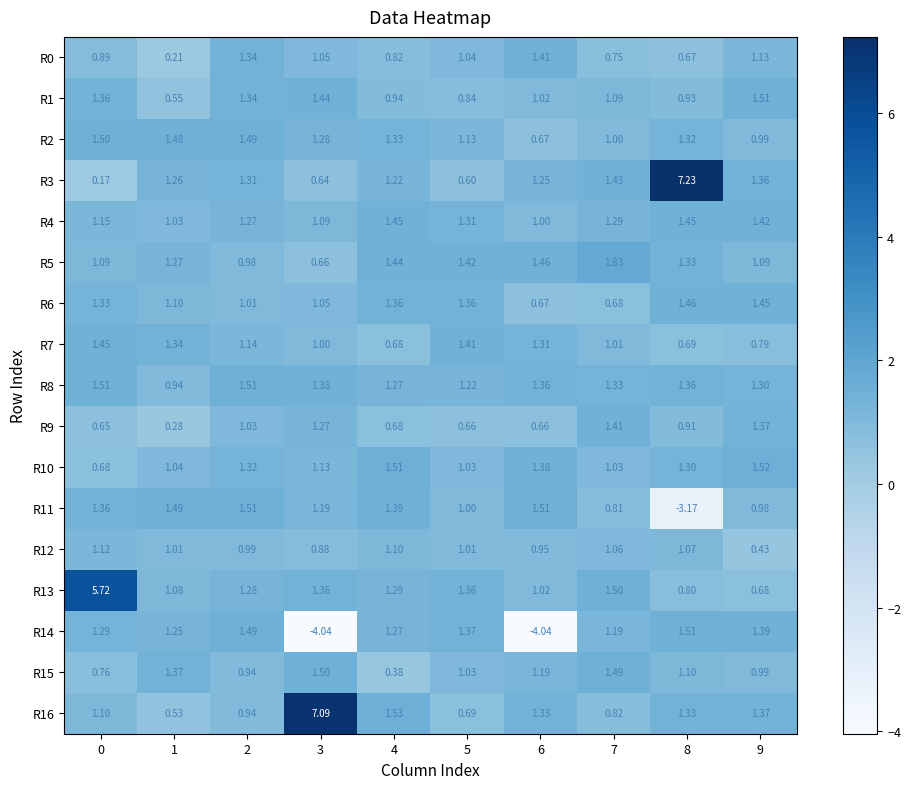

What is the difference between the highest and lowest values at 9?

1.1